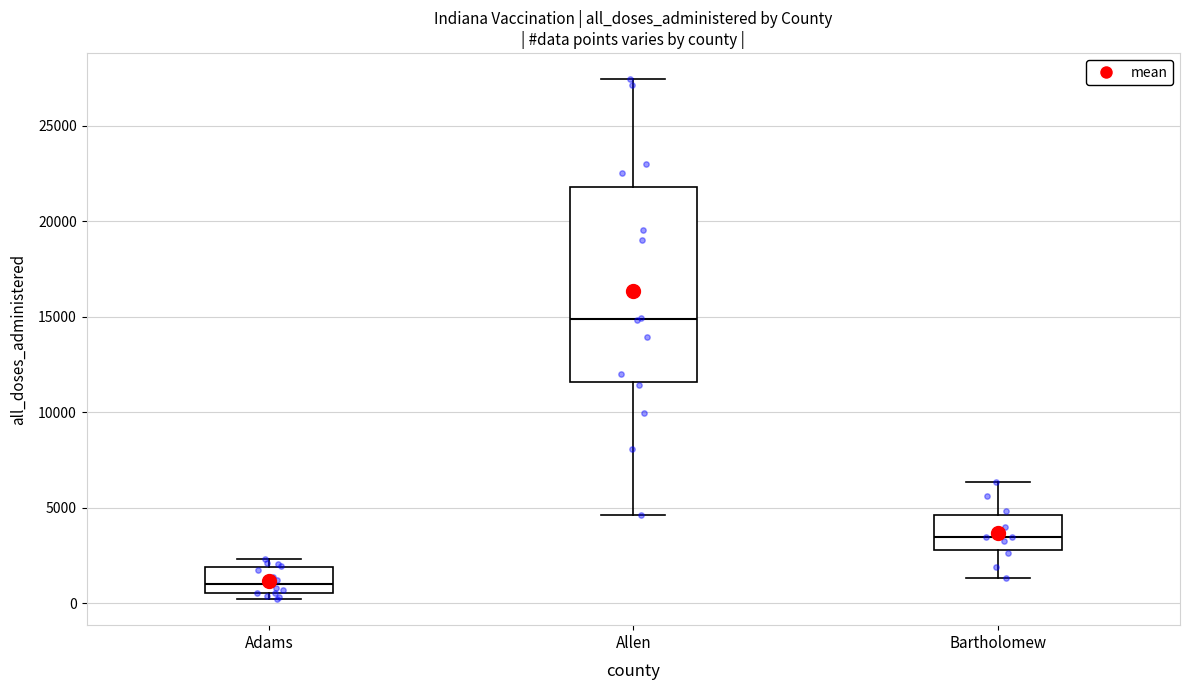

Reading left to right, transcribe this box plot: for each box, give where its median line is, the range the box spans, and where its two whiskers end, as read against the y-axis. The values are not printed on the chart, so give them approximately, as read against the axis.

Adams: median 1000, box 500 to 2000, whiskers 0 to 2500
Allen: median 15000, box 11500 to 22000, whiskers 4500 to 27500
Bartholomew: median 3500, box 3000 to 4500, whiskers 1500 to 6500